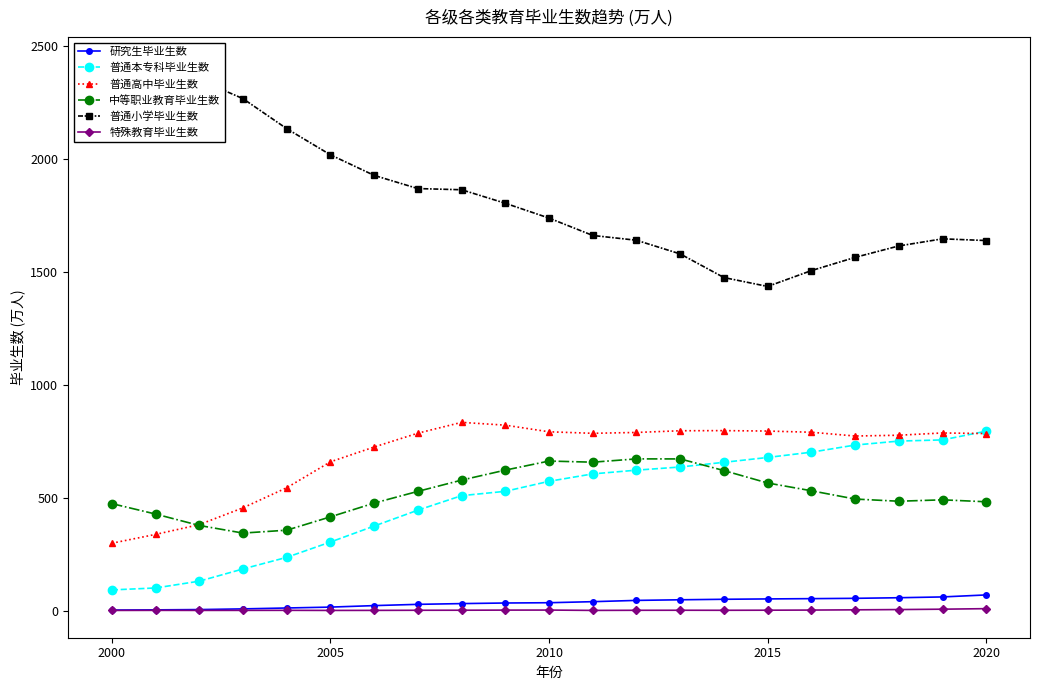

True or false: 中等职业教育毕业生数 and 研究生毕业生数 intersect in this chart.

False